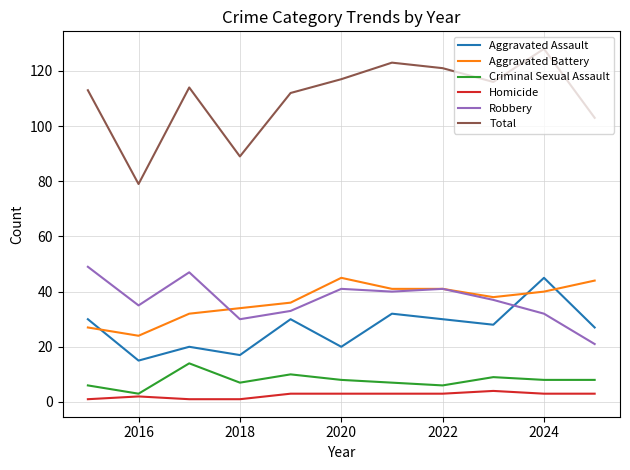

Which series has the widest spread of values?

Total